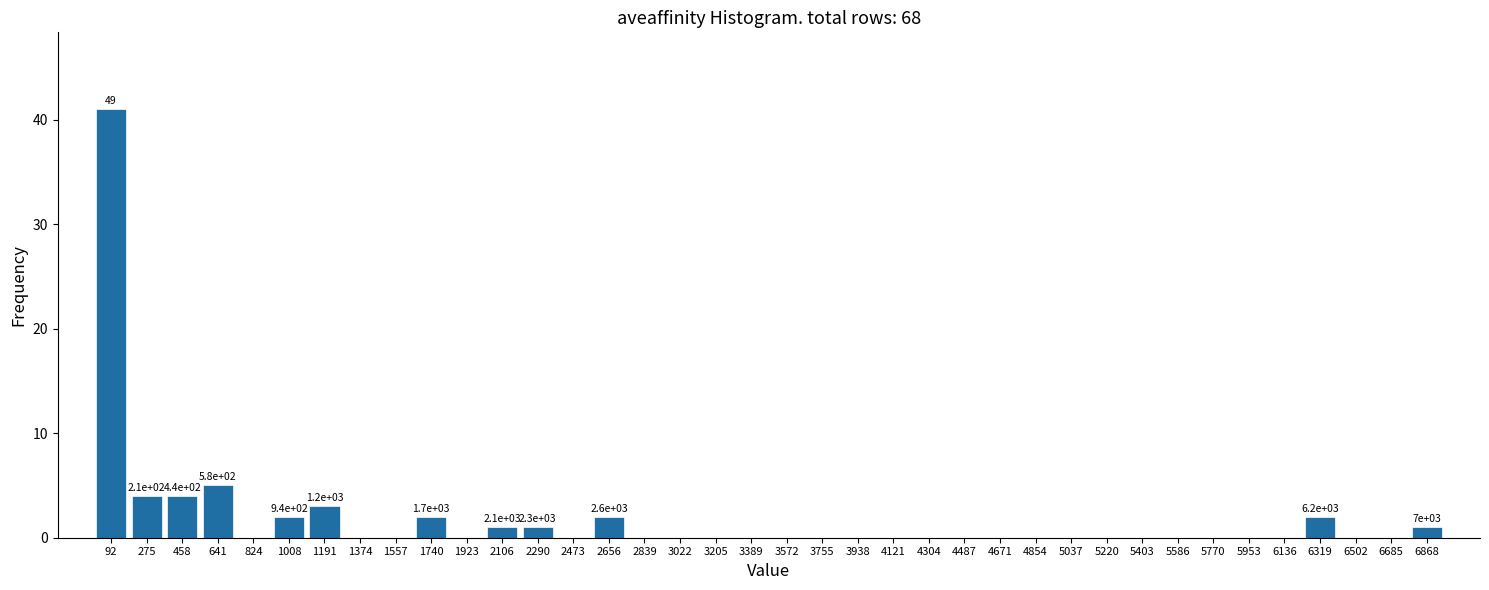

Over which range of the x-axis is the bar tallest?

0 to 180